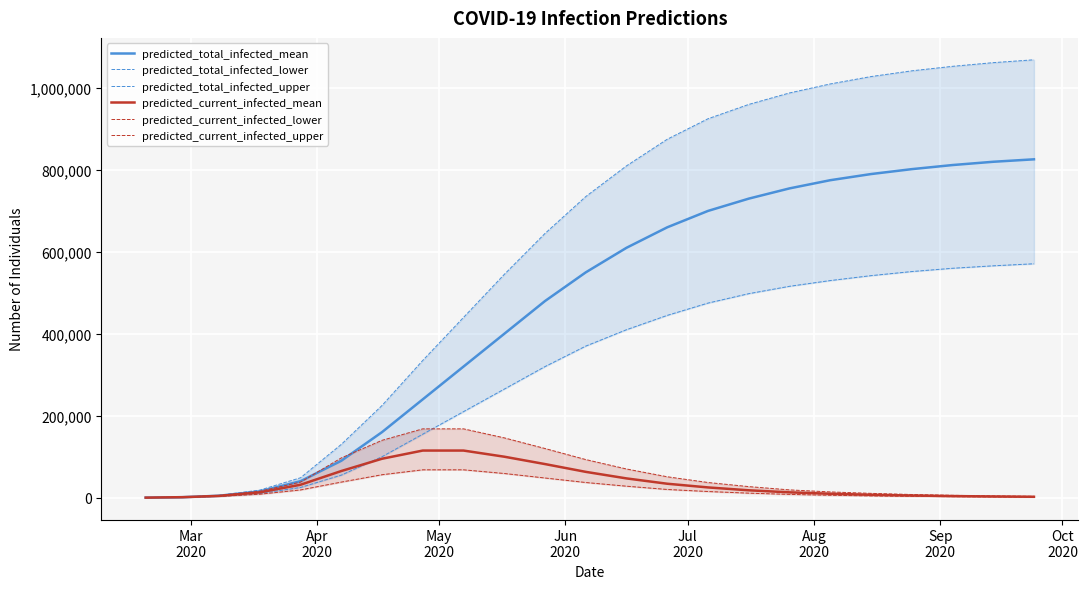

What is the highest value of the predicted_total_infected_mean series?

826000